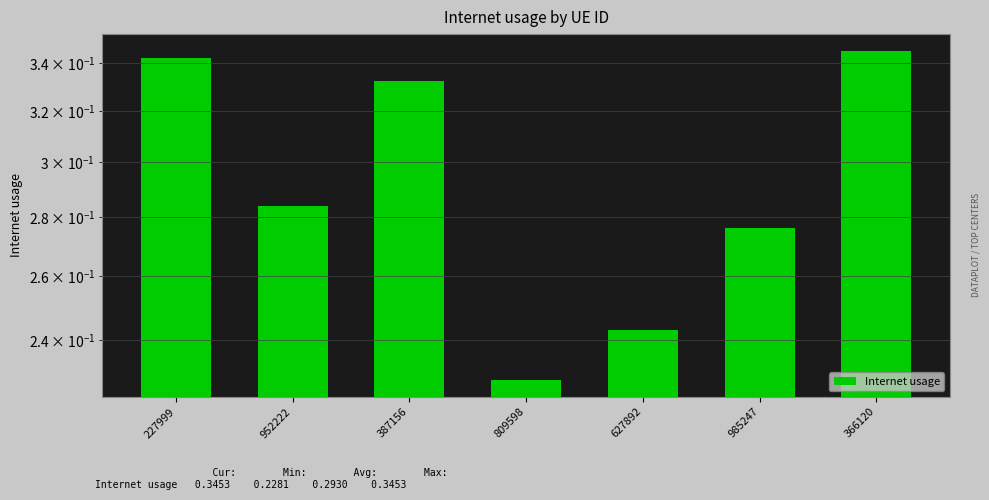

How many bars are there in total?

7